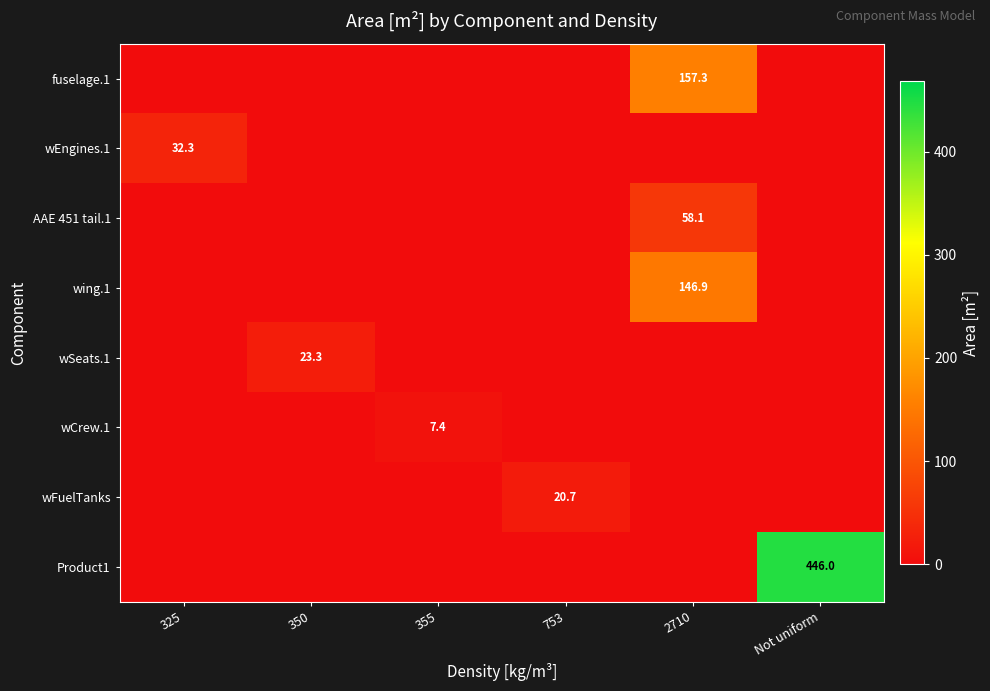

What is the greatest value displayed?

446.0